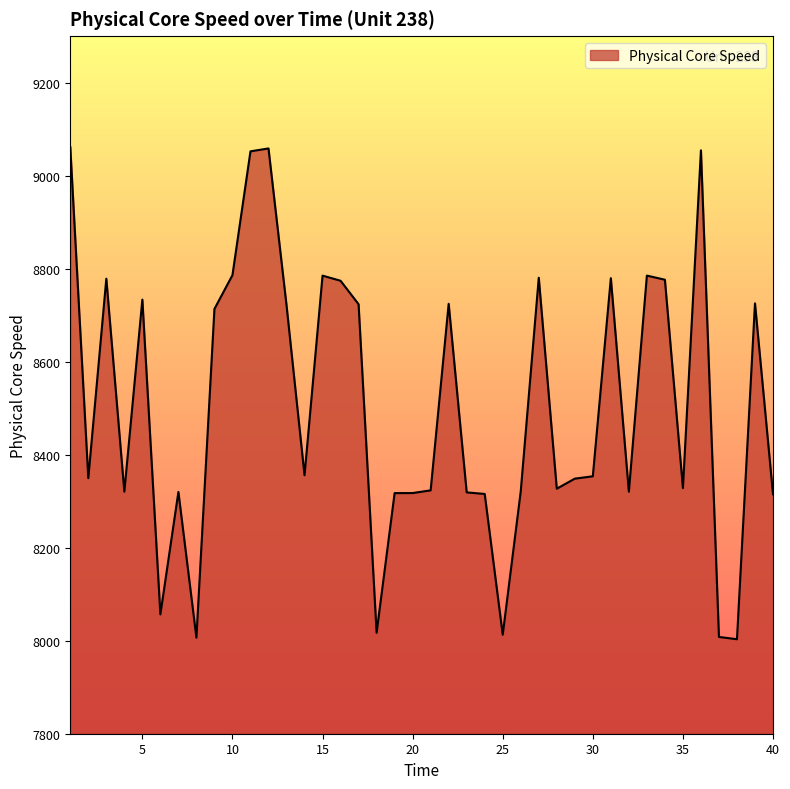

What is the minimum value shown in the chart?

8003.1